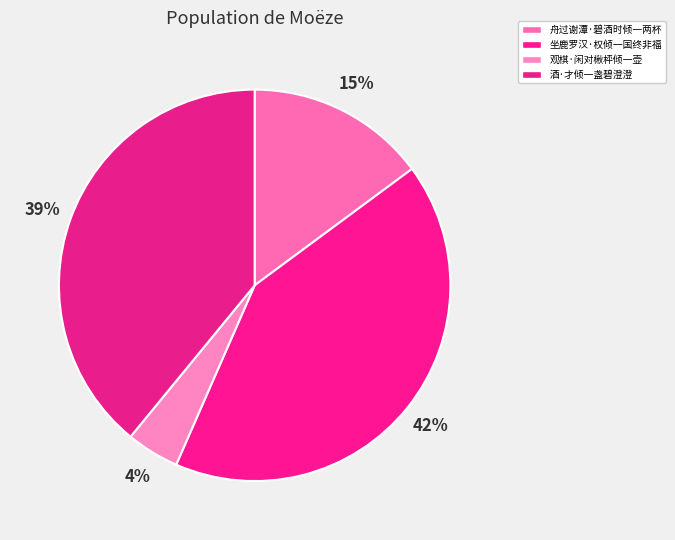

What percentage do 酒·才倾一盏碧澄澄 and 舟过谢潭·碧酒时倾一两杯 together represent?

53.9%